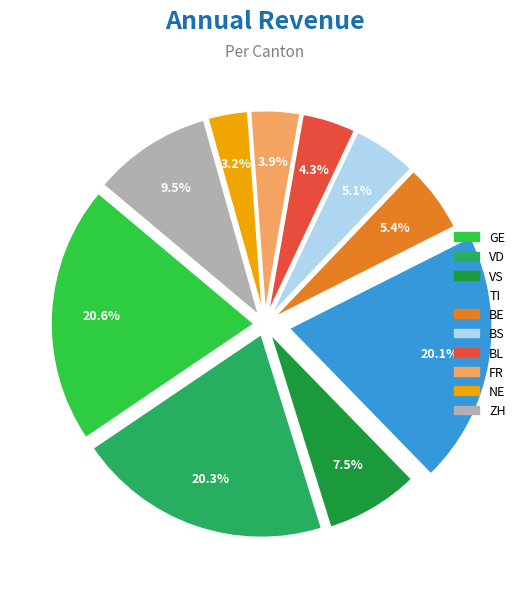

Does any single category account for the majority?

No